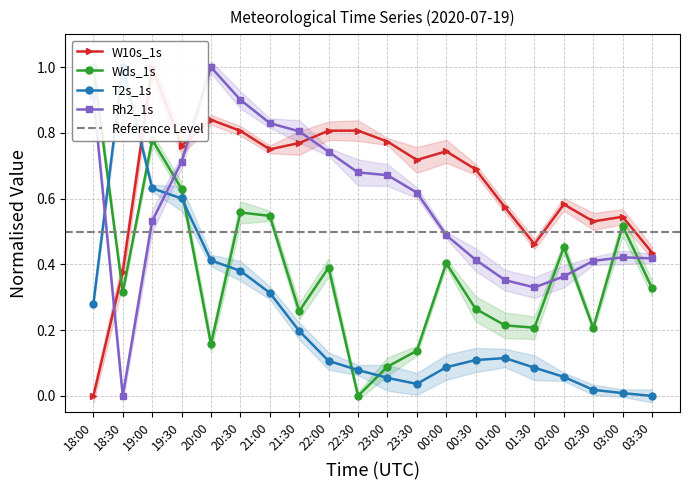

Where do Wds_1s and T2s_1s first cross each other?

18:00 and 18:30